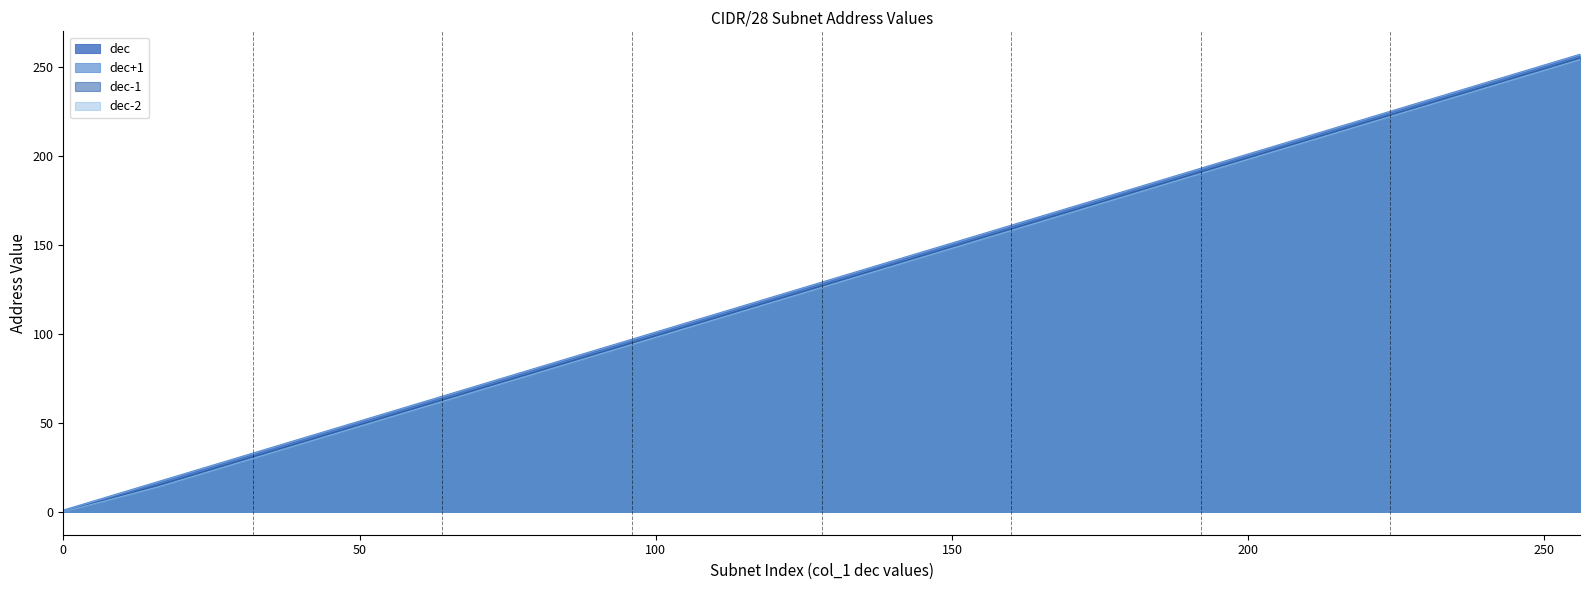

Rank the series by their maximum value, from highest to lowest.

dec+1, dec, dec-1, dec-2